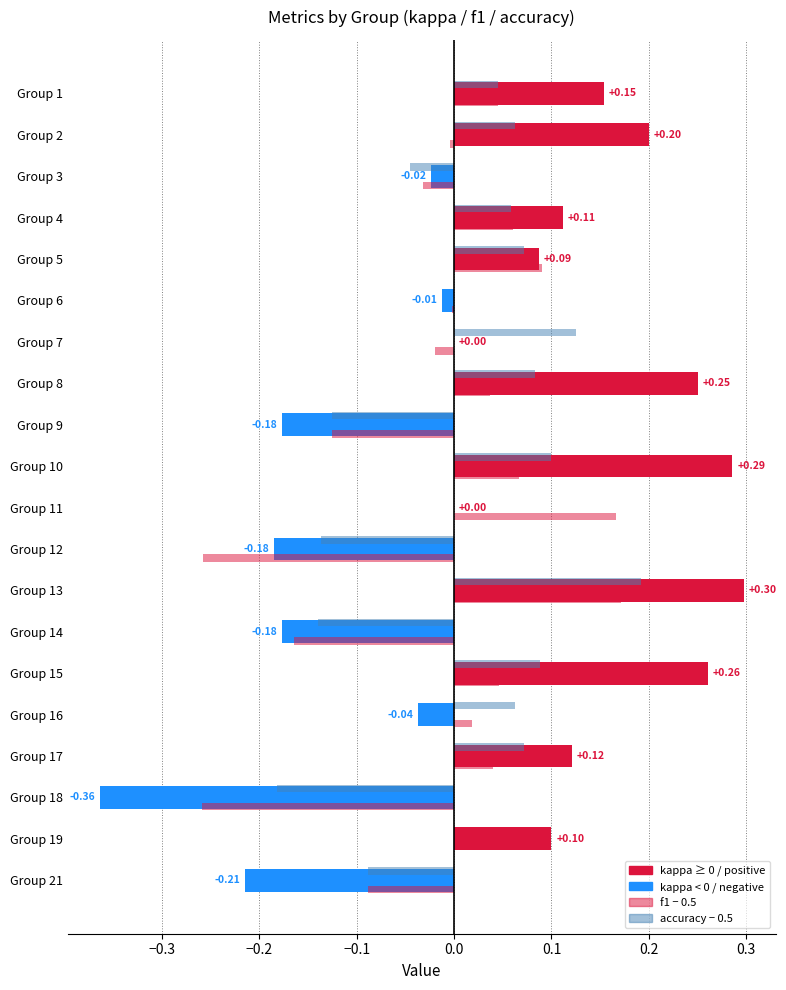

How many categories are shown in the chart?

20